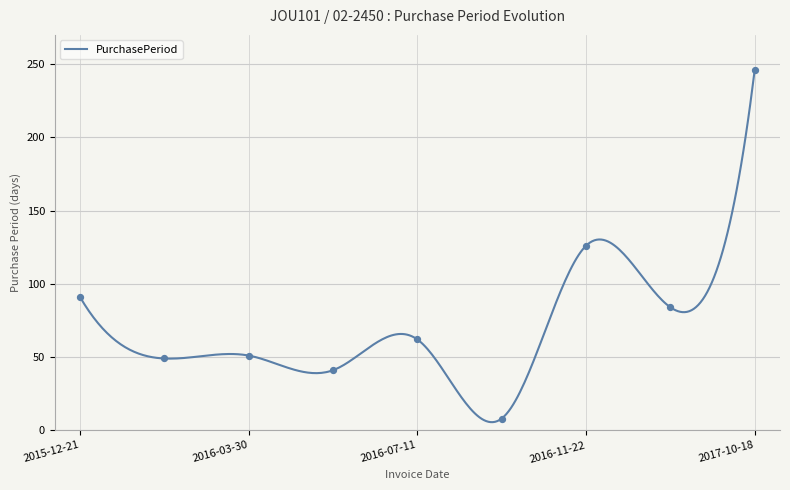

What is the ratio of the value at 2017-10-18 to the value at 2015-12-21?

2.7